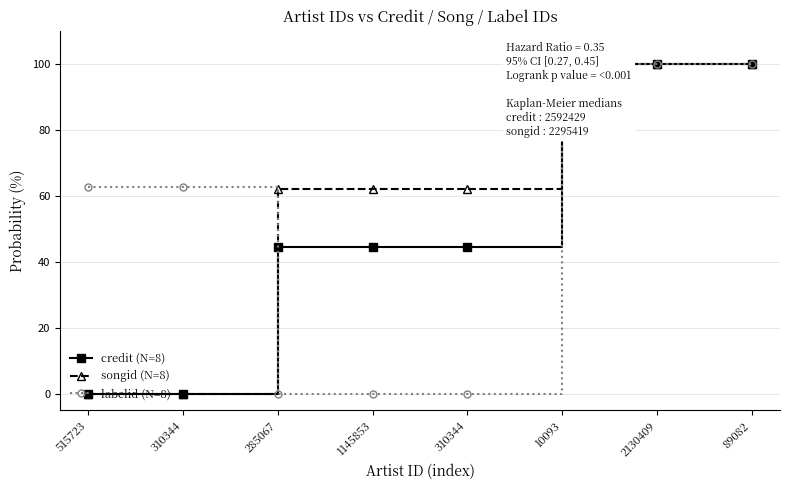

What is the label of the 1st point from the right?

89082